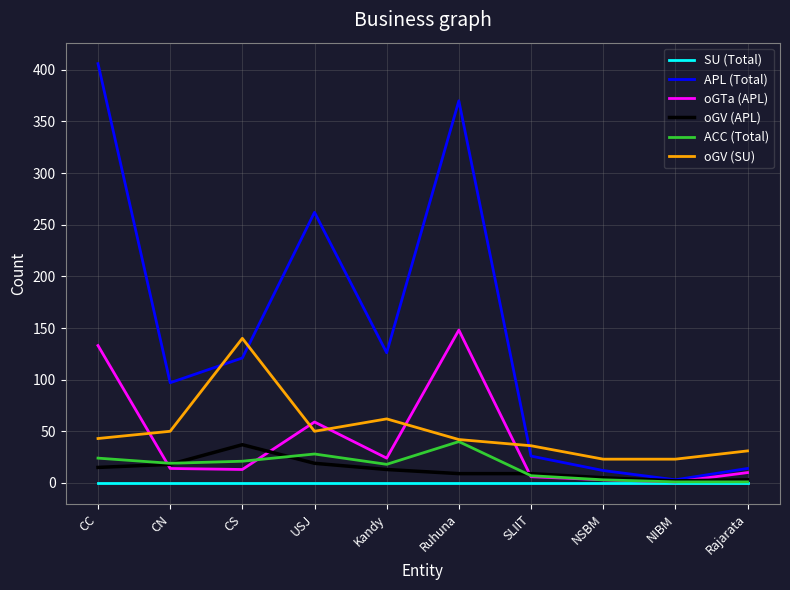

Is the value of SU (Total) at Kandy greater than the value of oGV (SU) at NSBM?

No